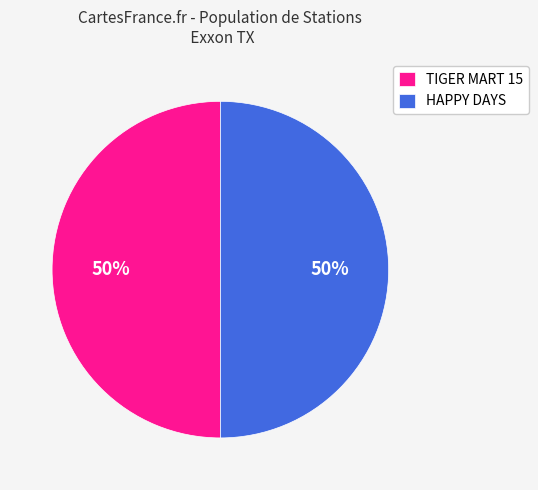

Do HAPPY DAYS and TIGER MART 15 together represent more than half of the pie?

Yes